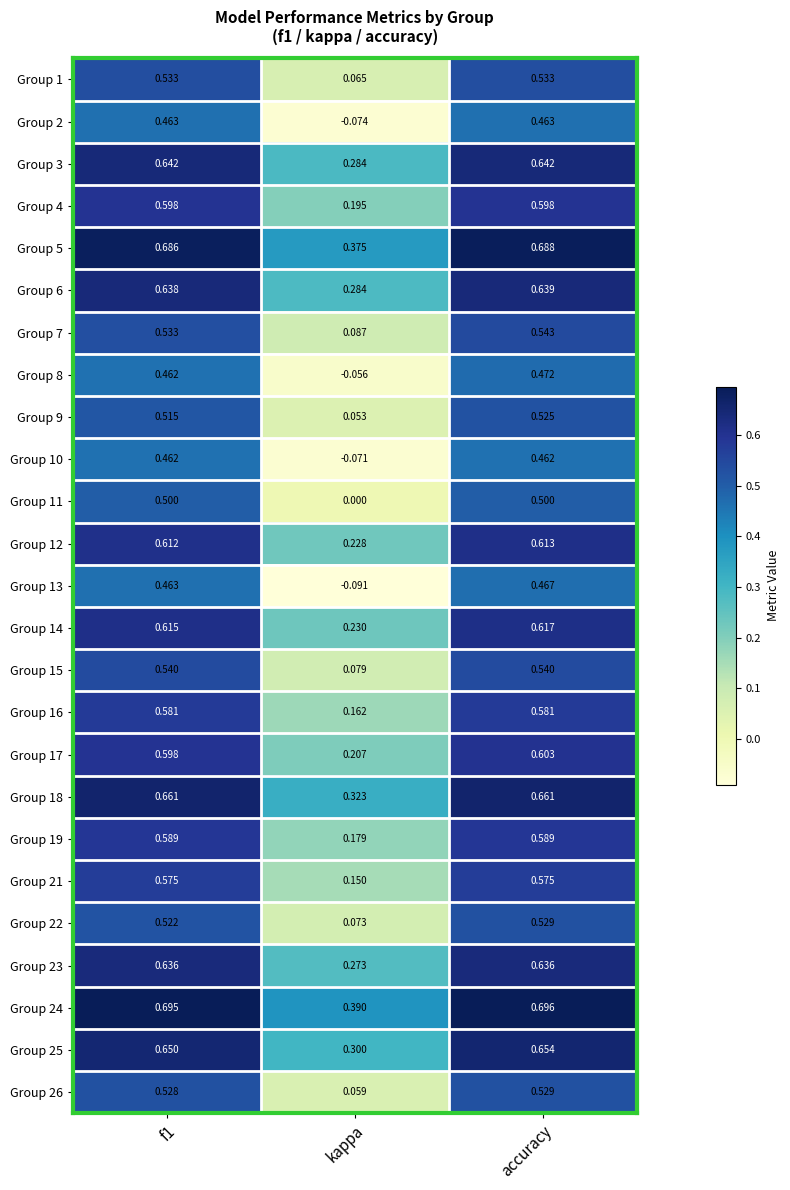

Which series changed the most between kappa and accuracy?

Group 13